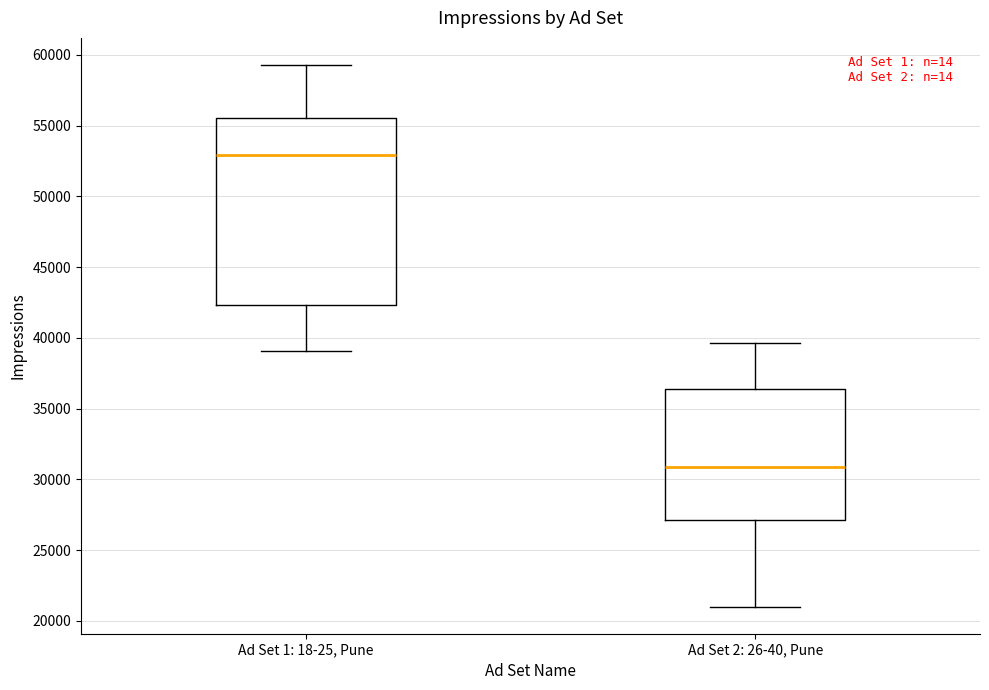

Reading left to right, read every box against the y-axis: the position of its median line, the range the box covers, and the ends of its whiskers. The values are not printed on the chart, so give them approximately, as read against the axis.

Ad Set 1: 18-25, Pune: median 53000, box 42500 to 55500, whiskers 39000 to 59500
Ad Set 2: 26-40, Pune: median 31000, box 27000 to 36500, whiskers 21000 to 39500